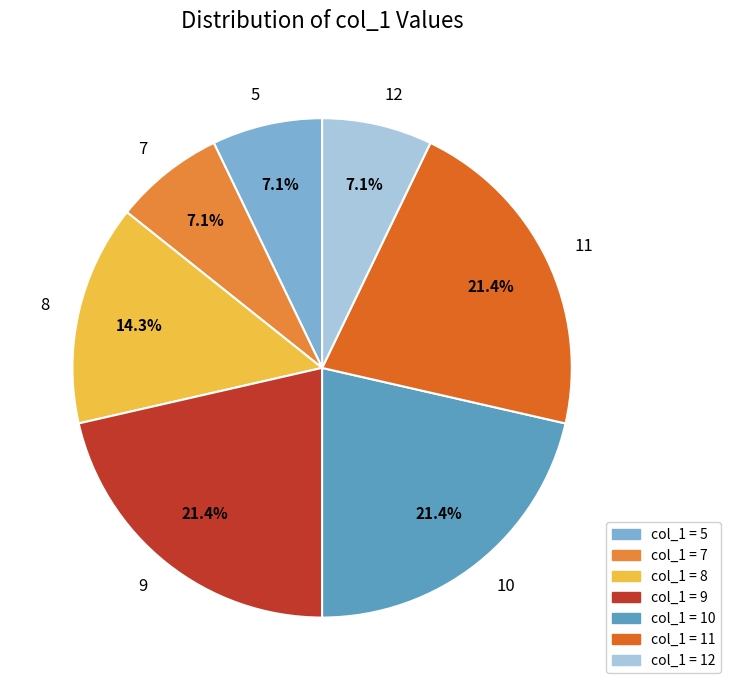

The 11 slice represents 1% of the pie. True or false?

False